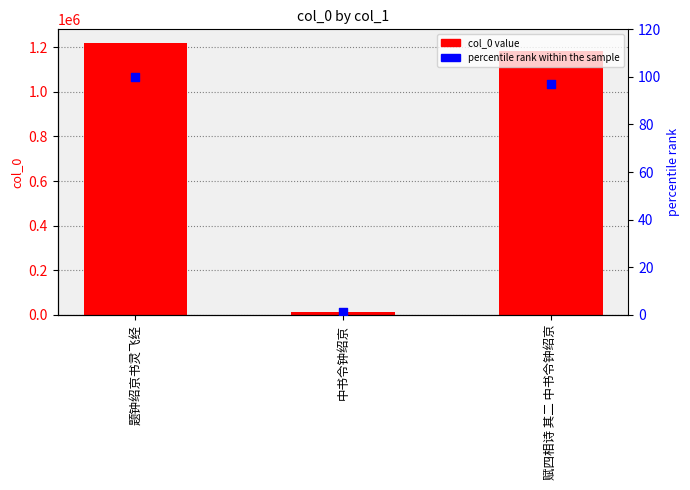

Which series contains the highest Y value?

col_0